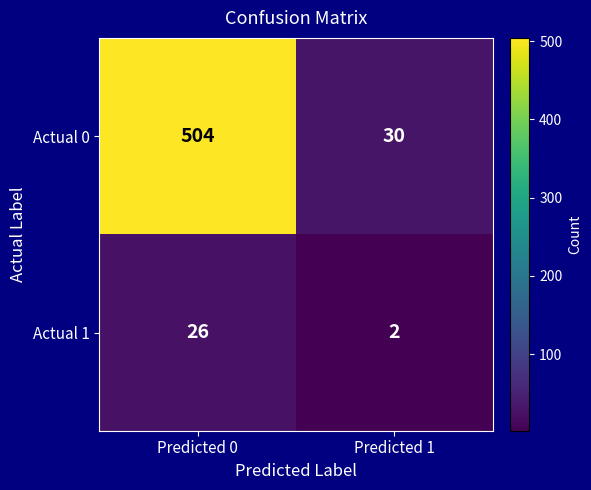

Read the Actual 0 value at Predicted 0.

504